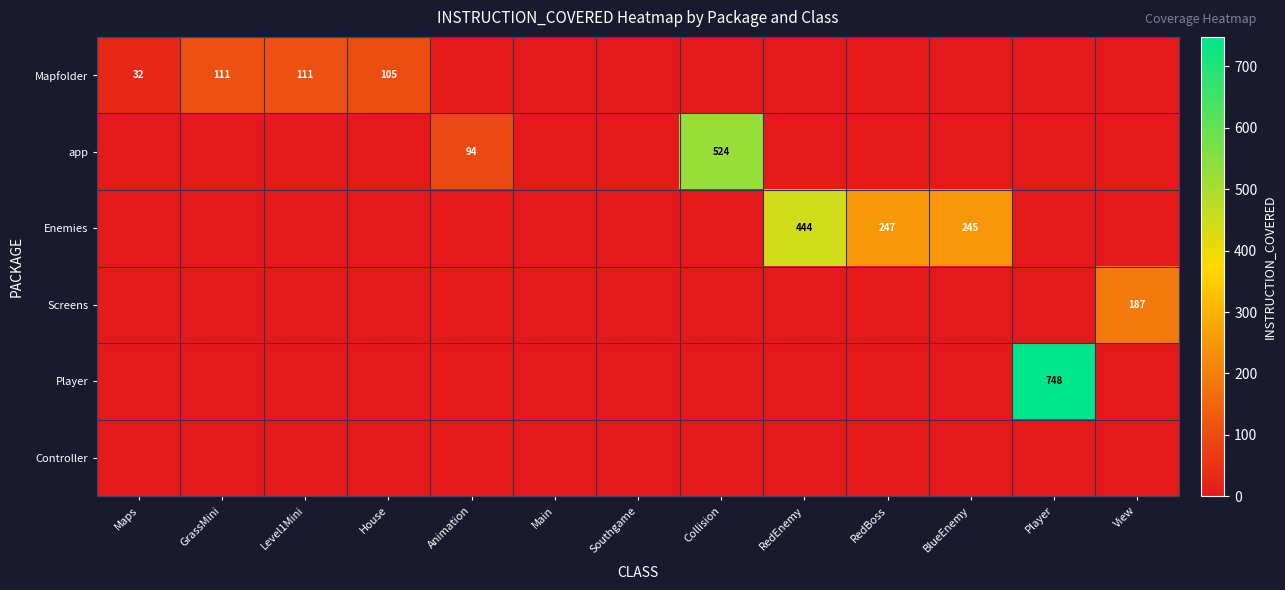

What is the greatest value displayed?

748